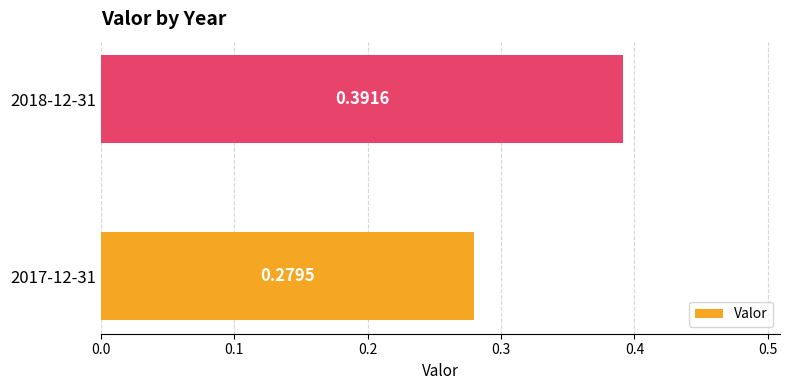

Rank the categories by value from highest to lowest.

2018-12-31, 2017-12-31